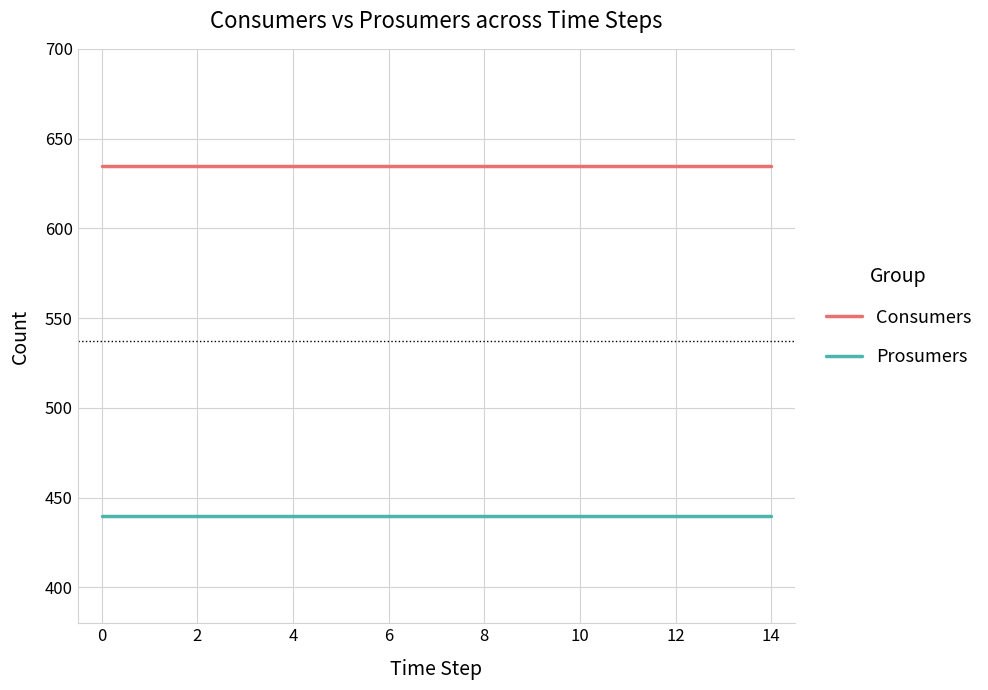

What is the lowest value of the Prosumers series?

440